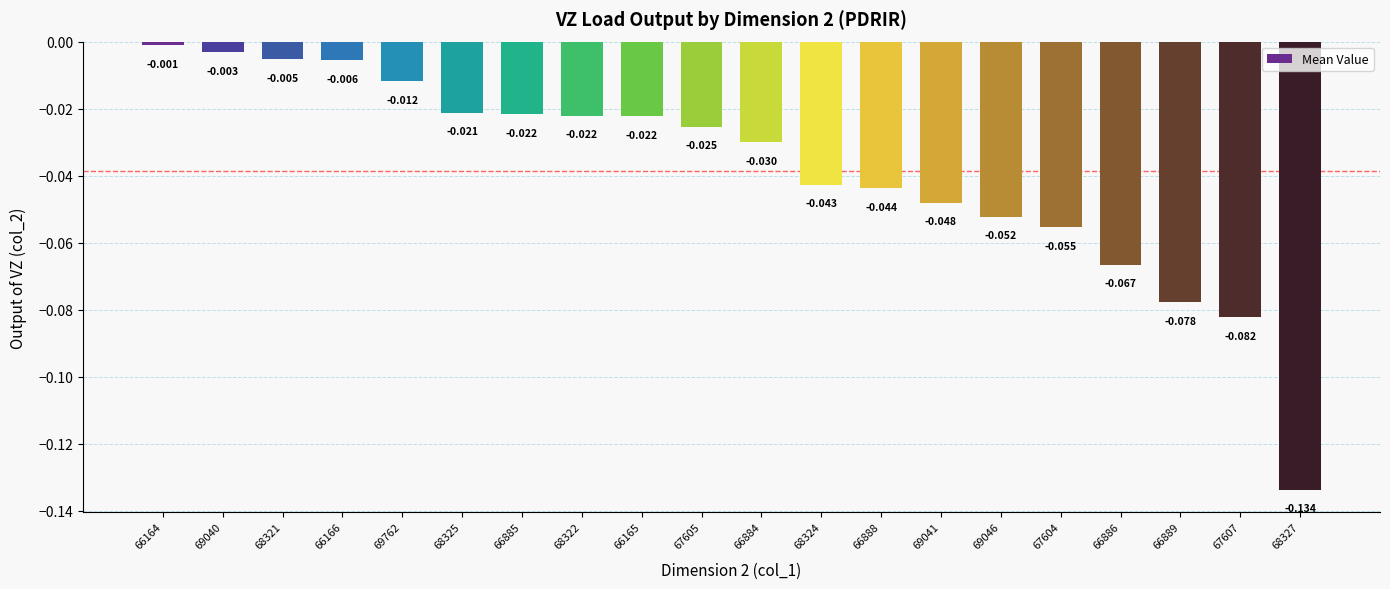

How many bars are there in total?

20